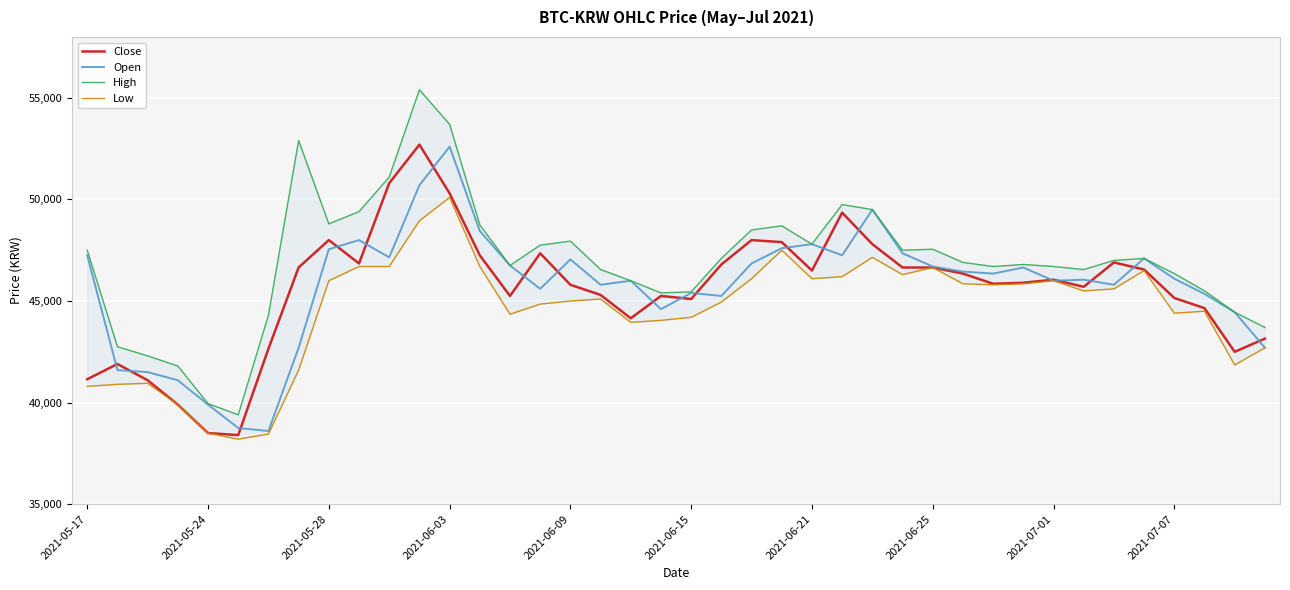

What is the difference between the second highest and second lowest values in the Low series?

10500